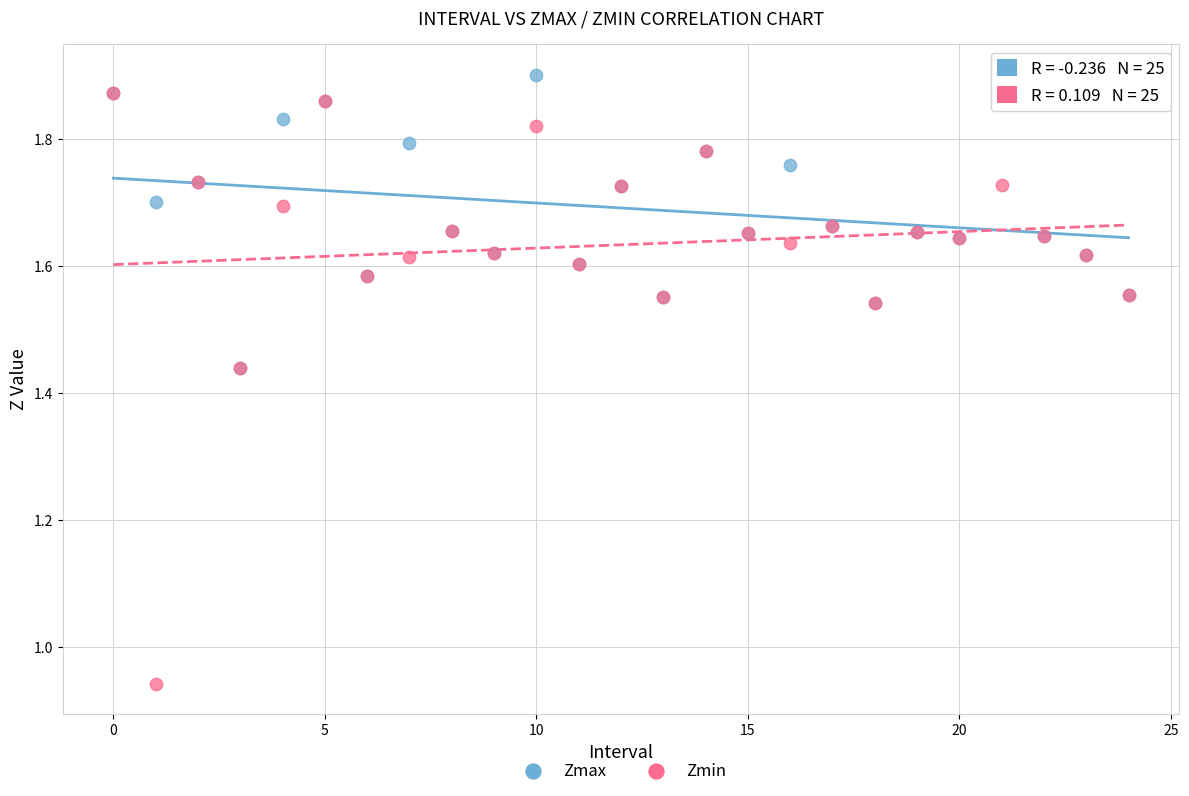

Which series contains the highest Y value?

Zmax